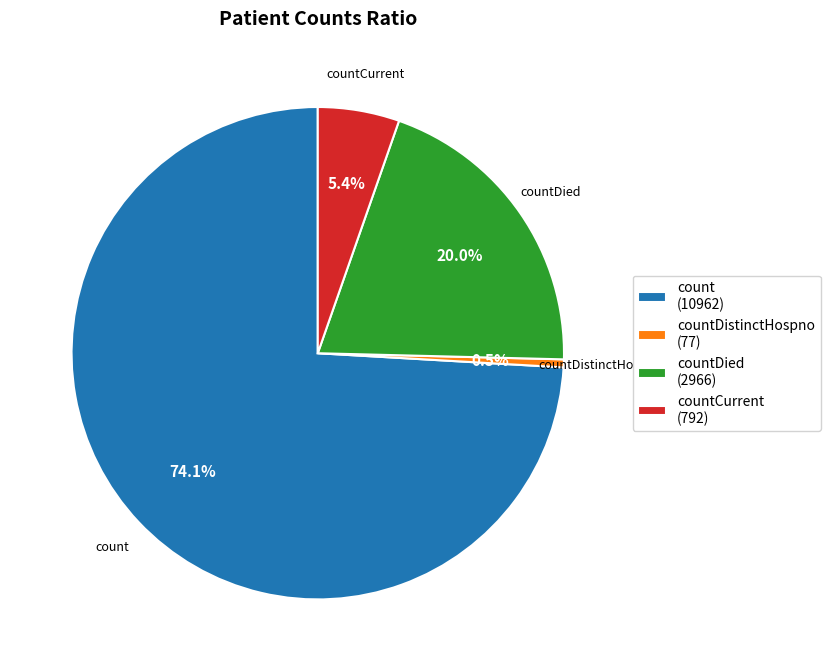

Rank the categories by value from highest to lowest.

count (10962), countDied (2966), countCurrent (792), countDistinctHospno (77)